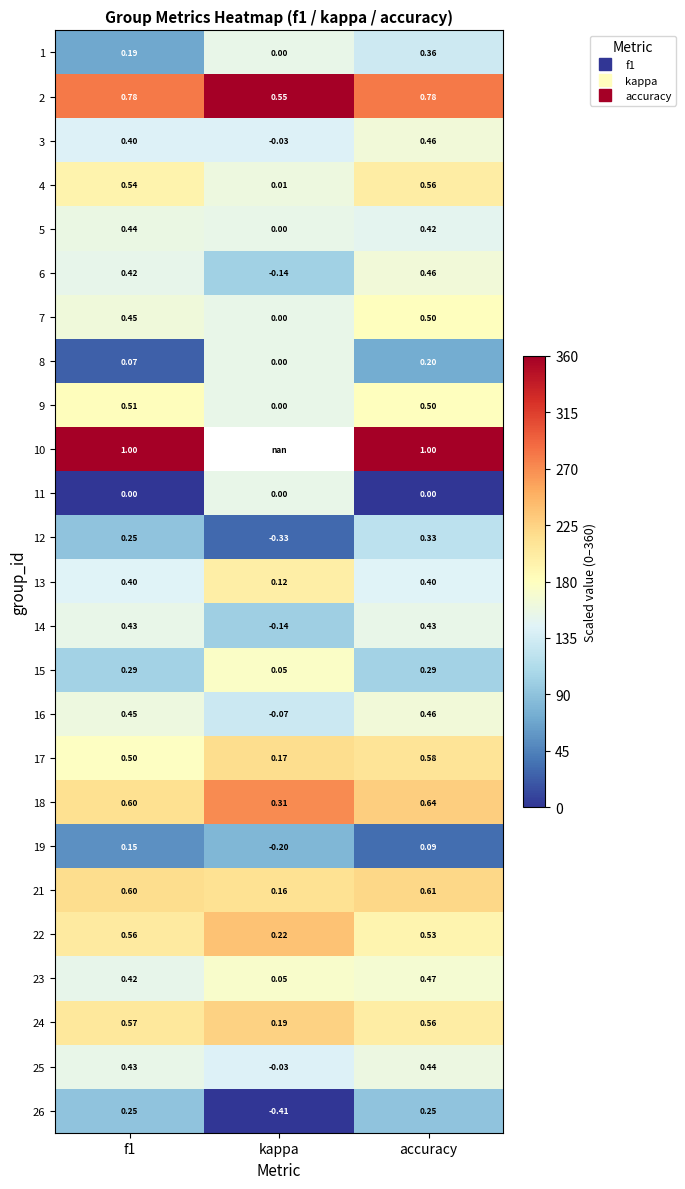

What is the difference between the highest and lowest values at accuracy?

360.0